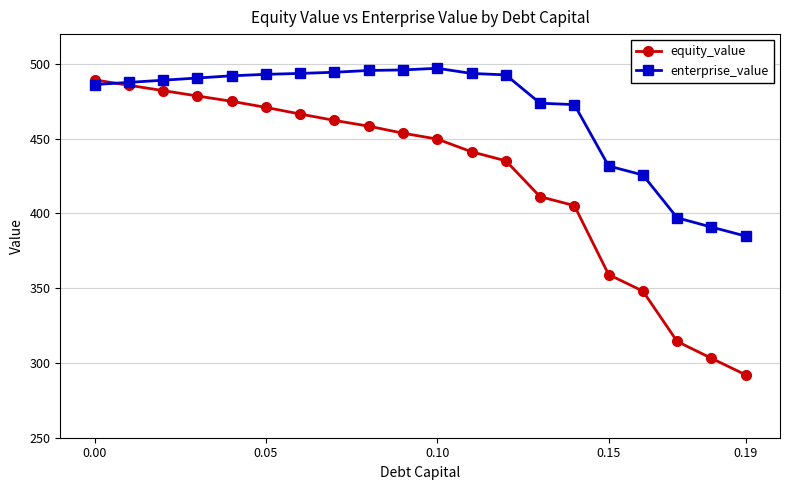

Which series ends up on top after the final intersection of enterprise_value and equity_value?

enterprise_value